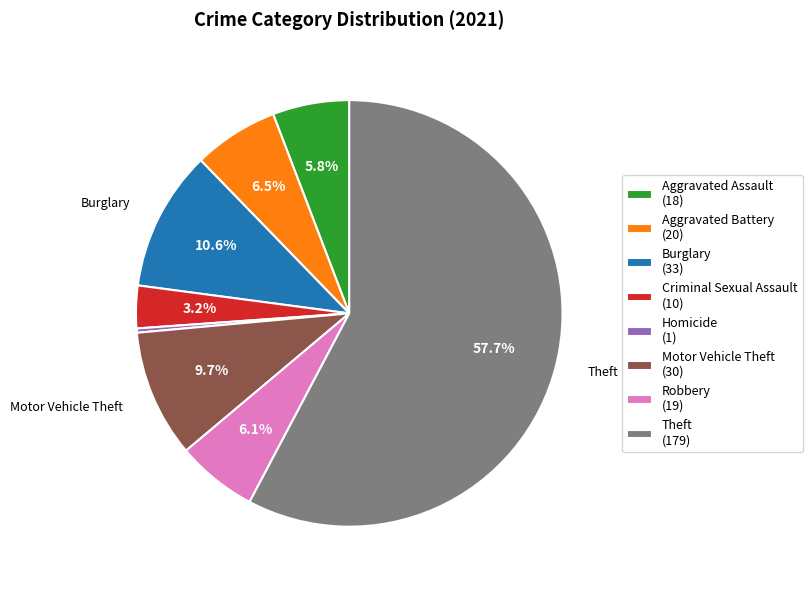

Which slice is the smallest?

Homicide (1)